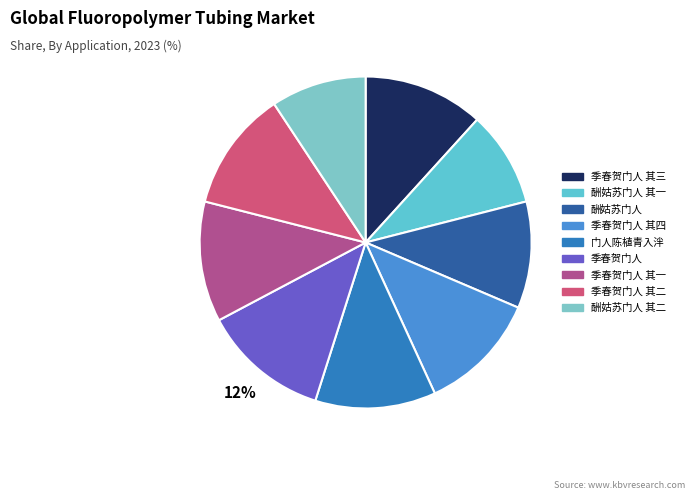

How many slices are in this pie chart?

9